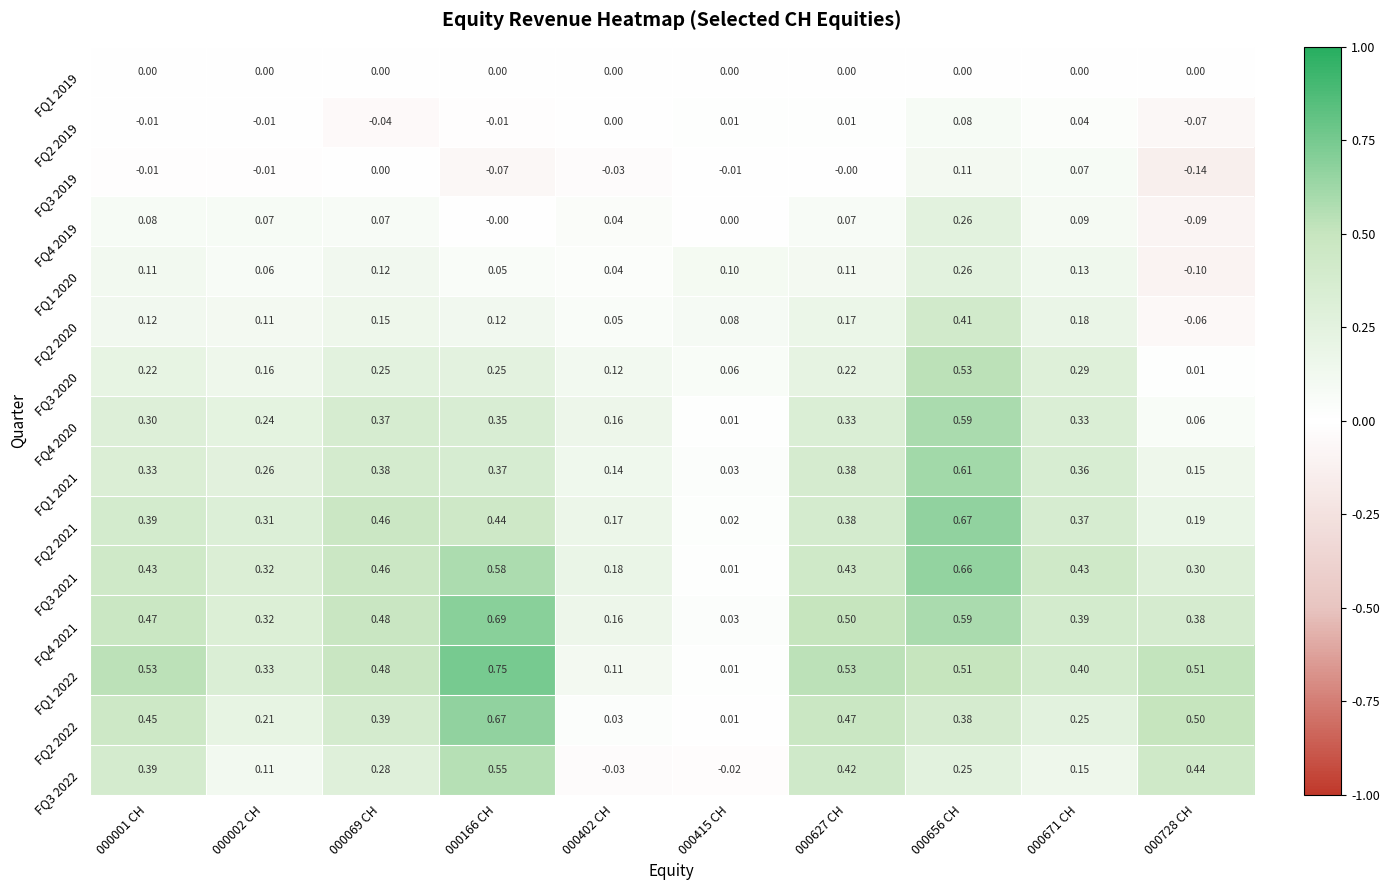

Is the value of FQ3 2020 at 000002 CH greater than the value of FQ2 2019 at 000627 CH?

Yes